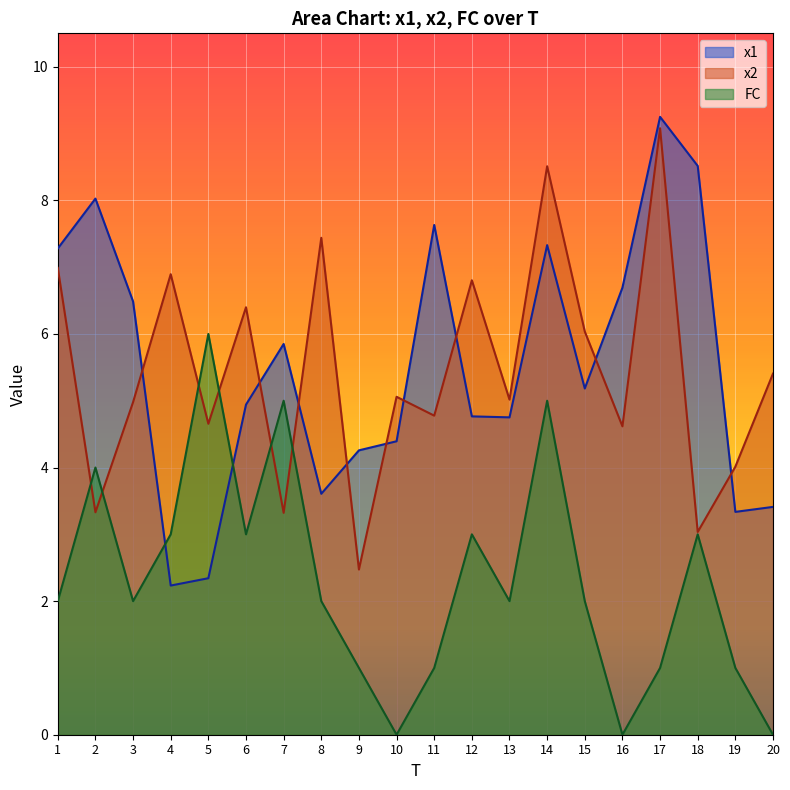

Reading left to right, what are all the values shown in this chart?

x1: 1=7.3	2=8.0	3=6.5	4=2.2	5=2.3	6=4.9	7=5.8	8=3.6	9=4.3	10=4.4	11=7.6	12=4.8	13=4.8	14=7.3	15=5.2	16=6.7	17=9.2	18=8.5	19=3.3	20=3.4
x2: 1=7.0	2=3.3	3=5.0	4=6.9	5=4.7	6=6.4	7=3.3	8=7.4	9=2.5	10=5.1	11=4.8	12=6.8	13=5.0	14=8.5	15=6.0	16=4.6	17=9.1	18=3.0	19=4.0	20=5.4
FC: 1=2.0	2=4.0	3=2.0	4=3.0	5=6.0	6=3.0	7=5.0	8=2.0	9=1.0	10=0.0	11=1.0	12=3.0	13=2.0	14=5.0	15=2.0	16=0.0	17=1.0	18=3.0	19=1.0	20=0.0